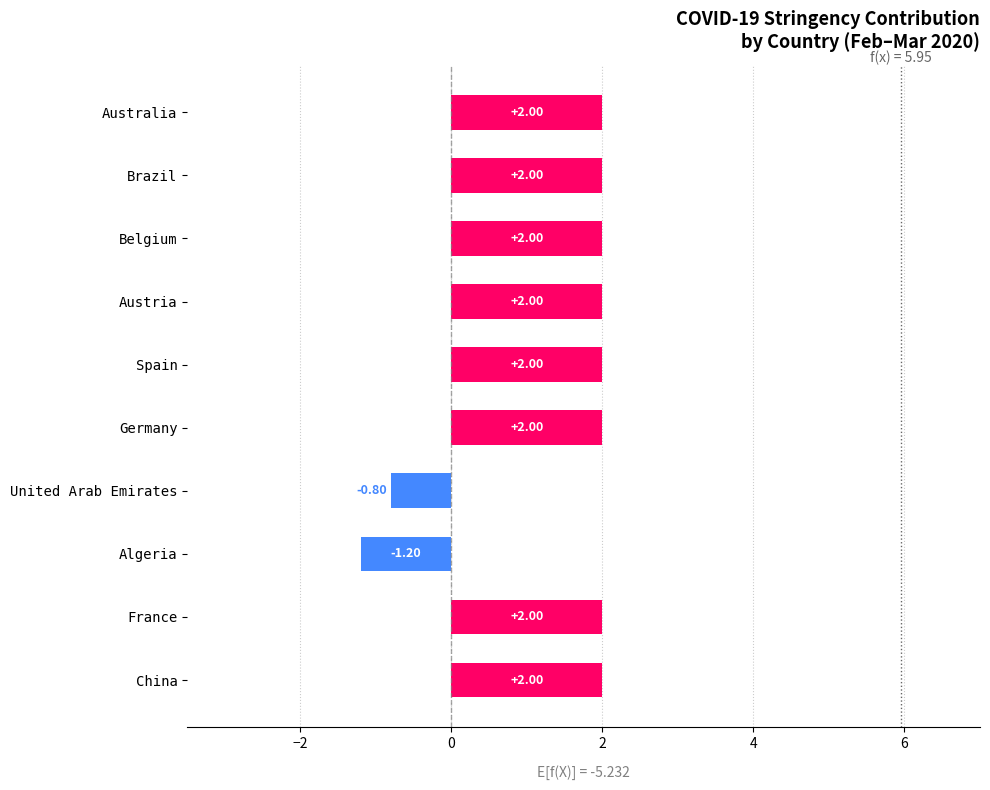

Which category has the lowest value across all series?

Algeria